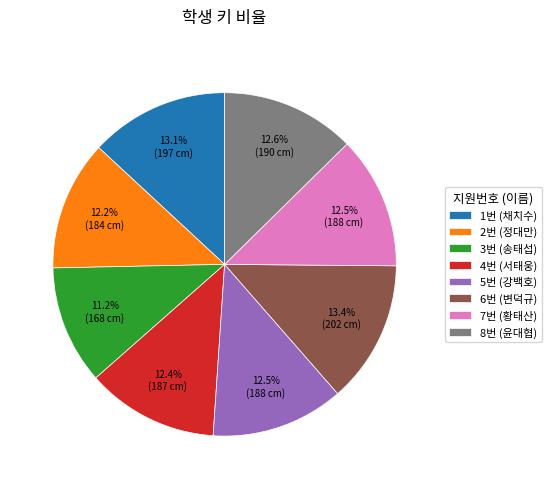

What is the total percentage of 5번 and 2번?

24.7%